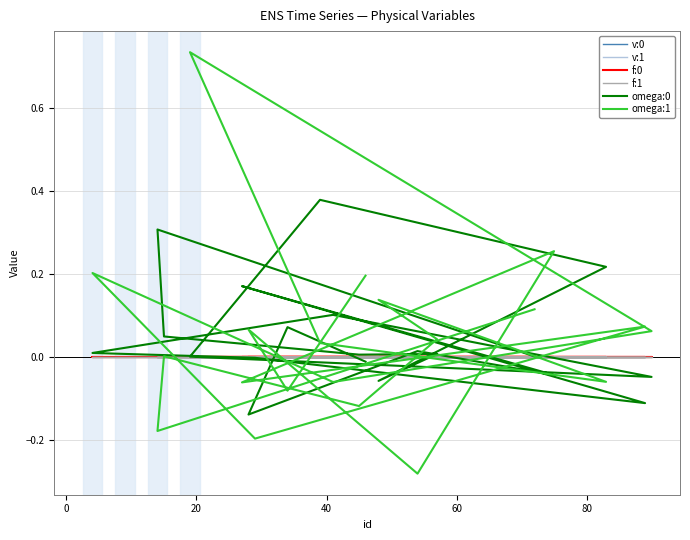

True or false: v:1 has a value of 0.0 at 9.

False